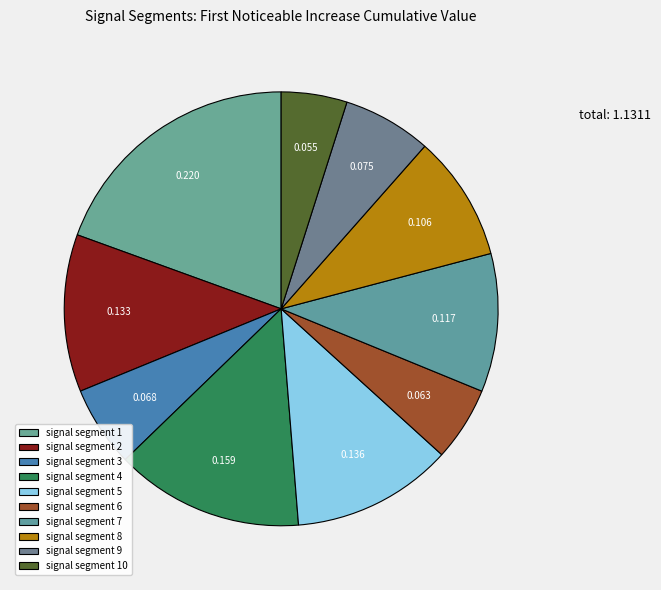

To the nearest percent, what is the combined percentage of signal segment 9 and signal segment 10?

12%